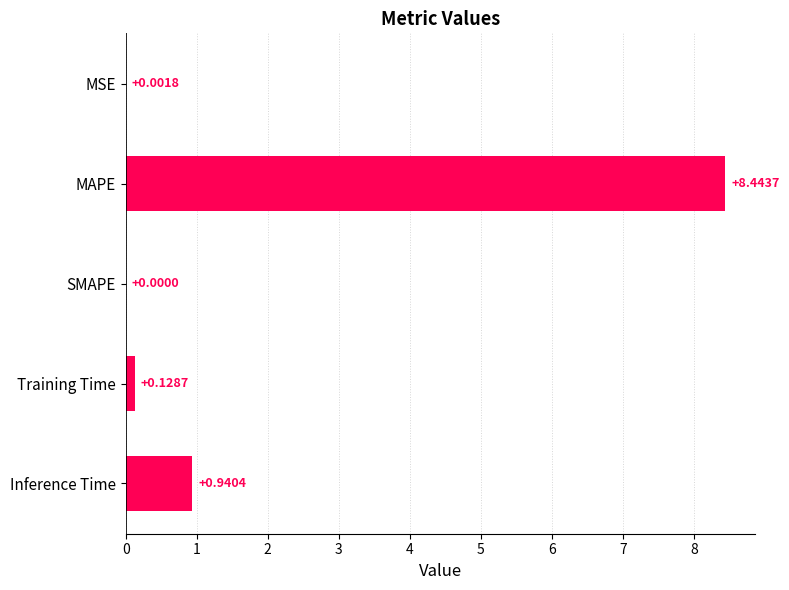

Between Training Time and Inference Time, which is larger?

Inference Time